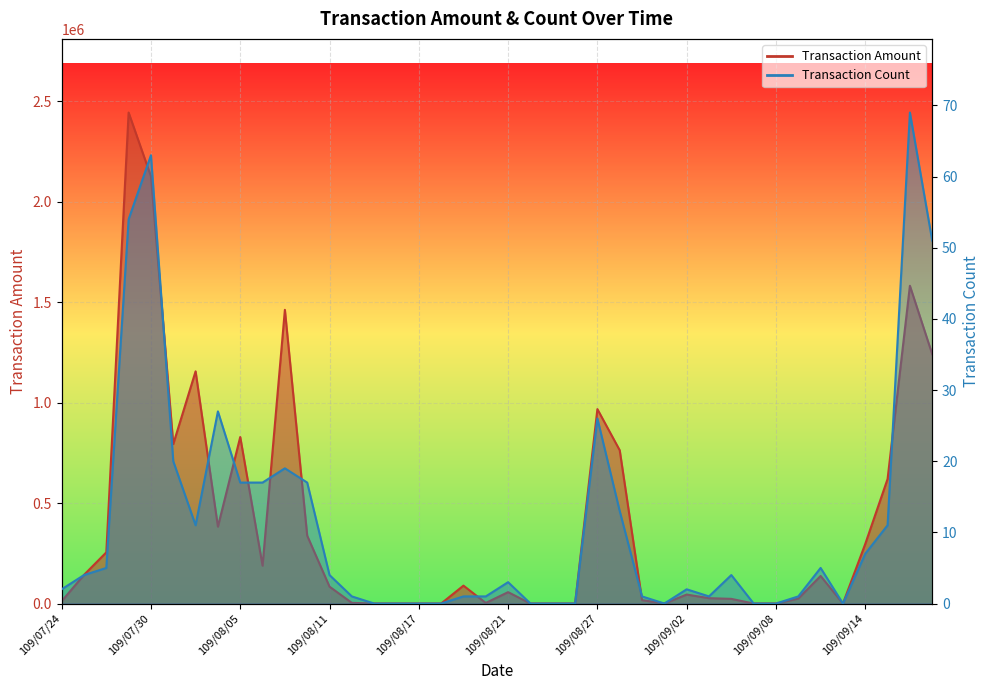

True or false: Transaction Count and Transaction Amount intersect in this chart.

False